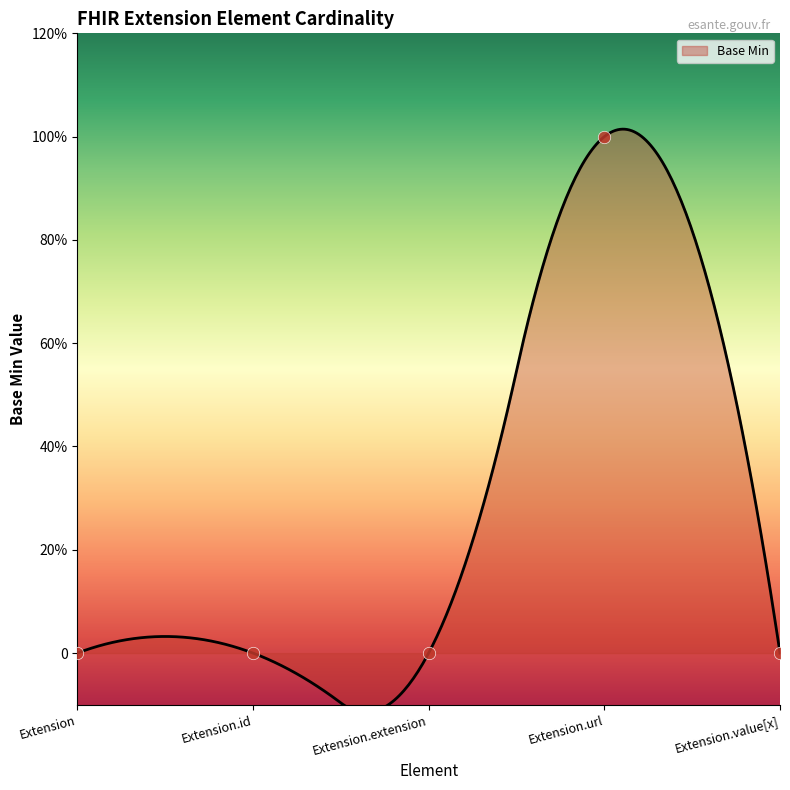

Between Extension.url and Extension.value[x], which is larger?

Extension.url